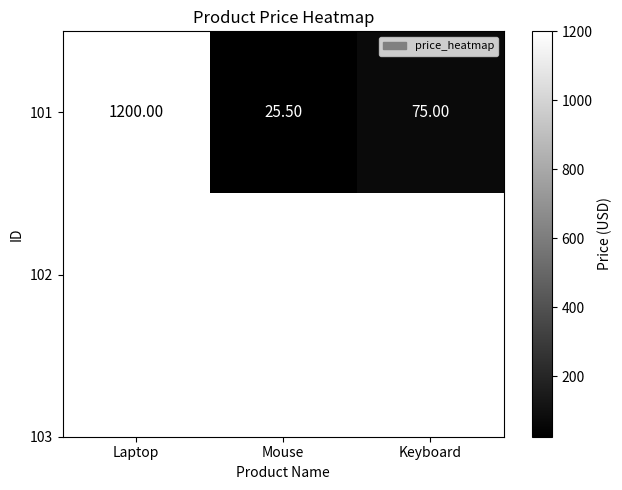

List the labels in order of value, smallest first.

Mouse, Keyboard, Laptop